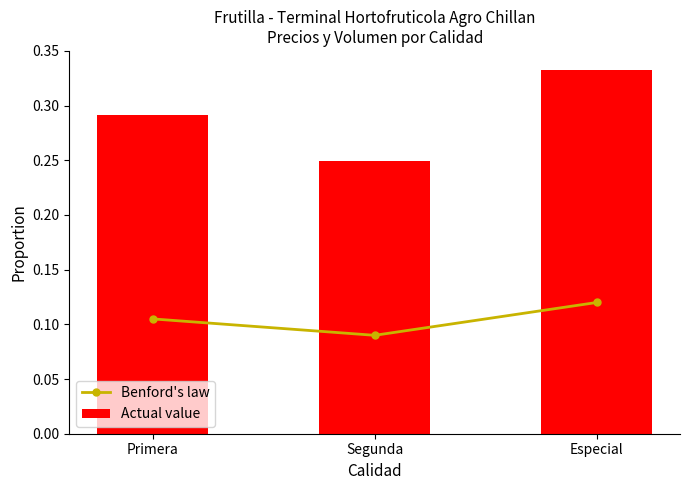

Which series has the widest spread of values?

Actual value